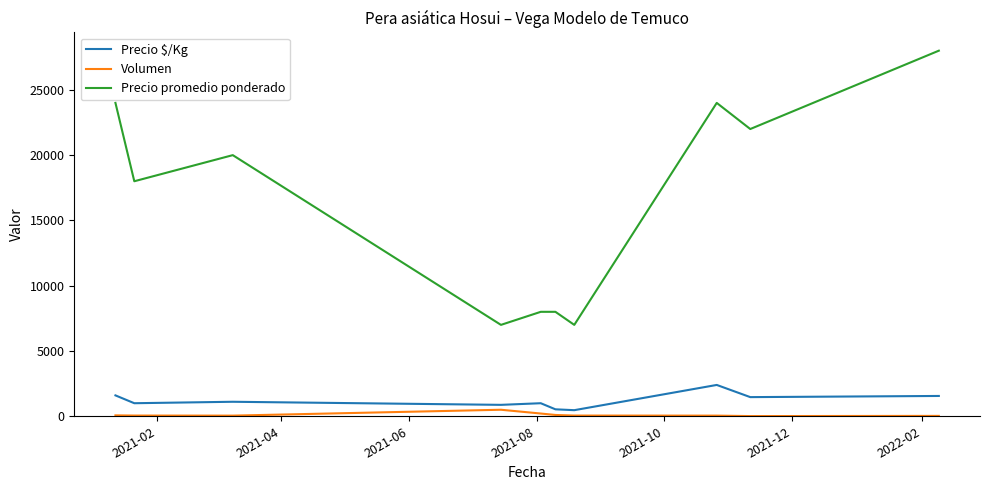

Which series has the widest spread of values?

Precio promedio ponderado